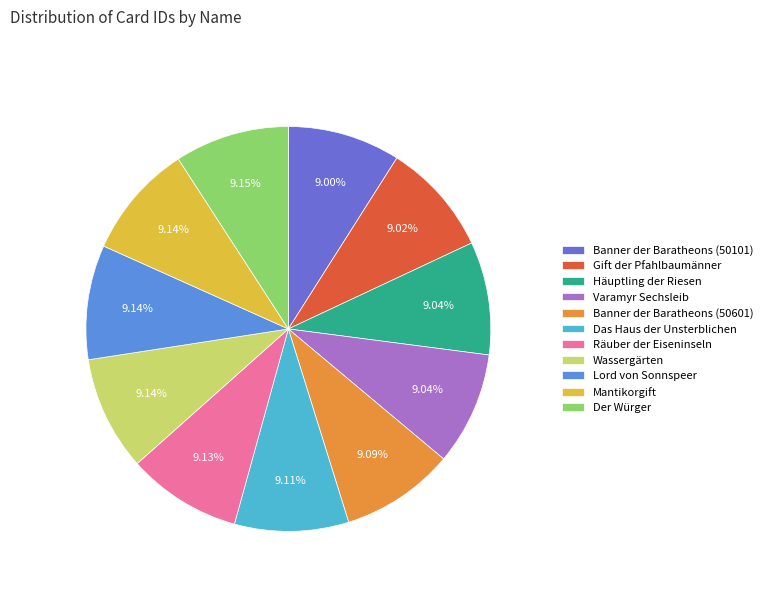

Combined, do Wassergärten and Banner der Baratheons (50101) account for over 50%?

No